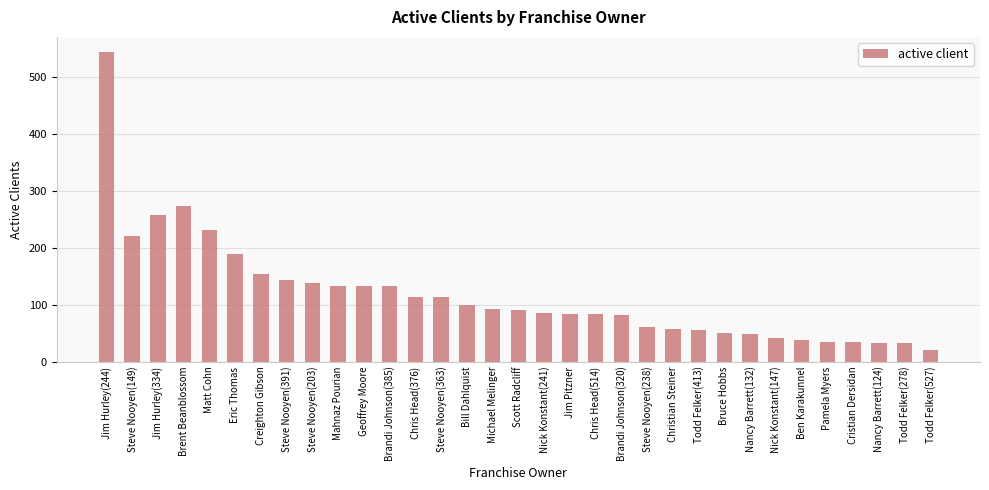

At which category does the chart reach its minimum across all series?

Todd Felker(527)